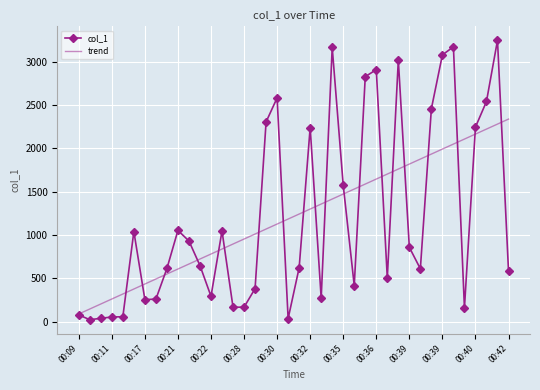

Rank the series by their maximum value, from highest to lowest.

col_1, trend